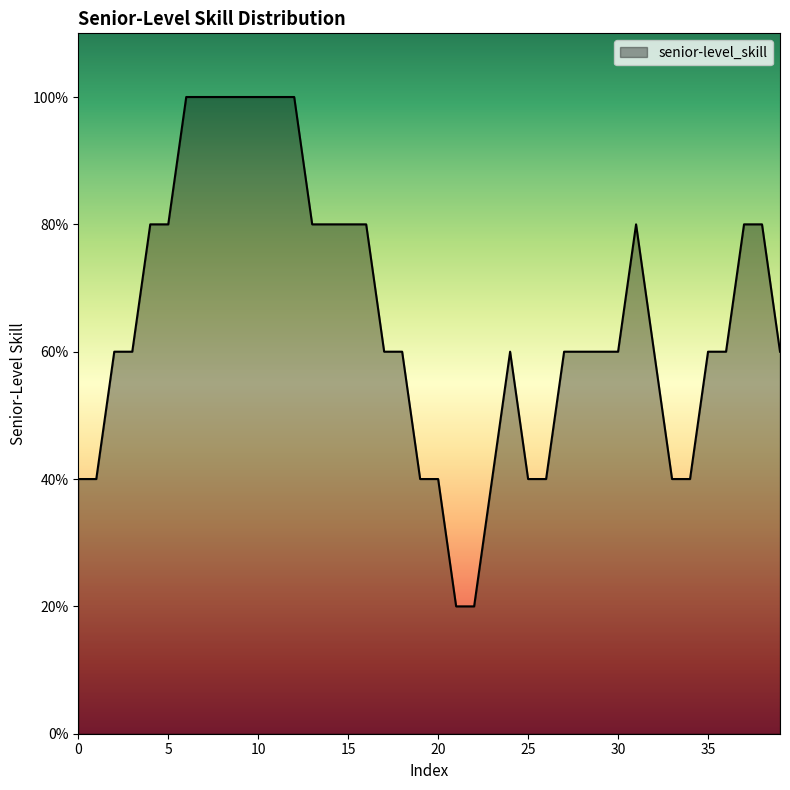

Does the chart have visible grid lines?

No